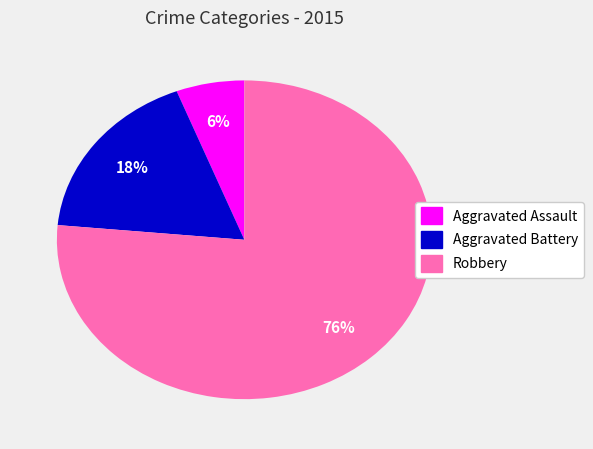

Is Robbery the majority of the pie?

Yes